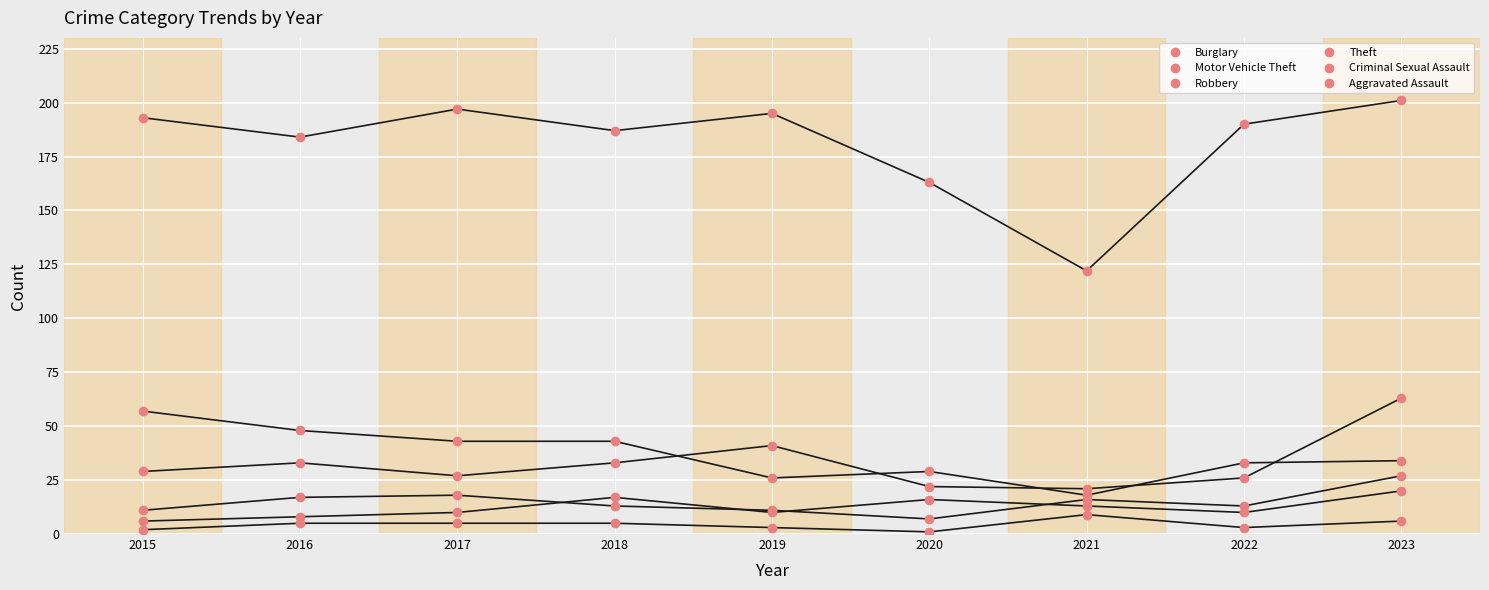

What is the value of the Theft point at the 2nd from the left?

184